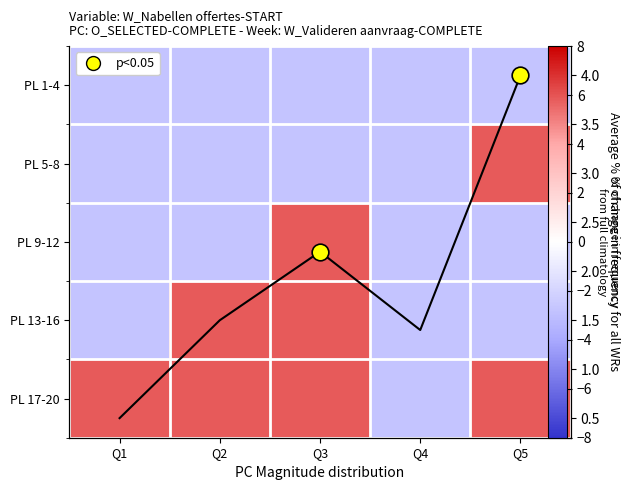

What is the difference between the highest and lowest values at Q5?

8.6